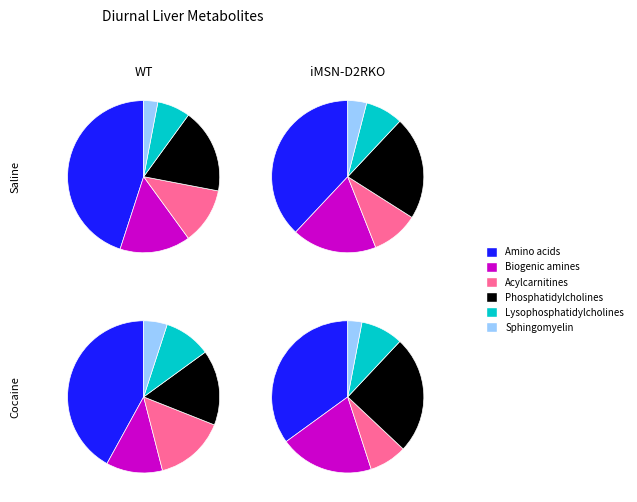

Is it true that 3 is 31% of the pie?

True